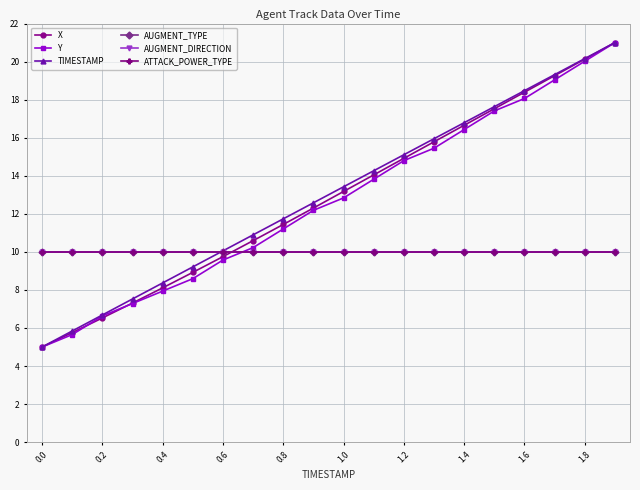

Does the chart have visible grid lines?

Yes